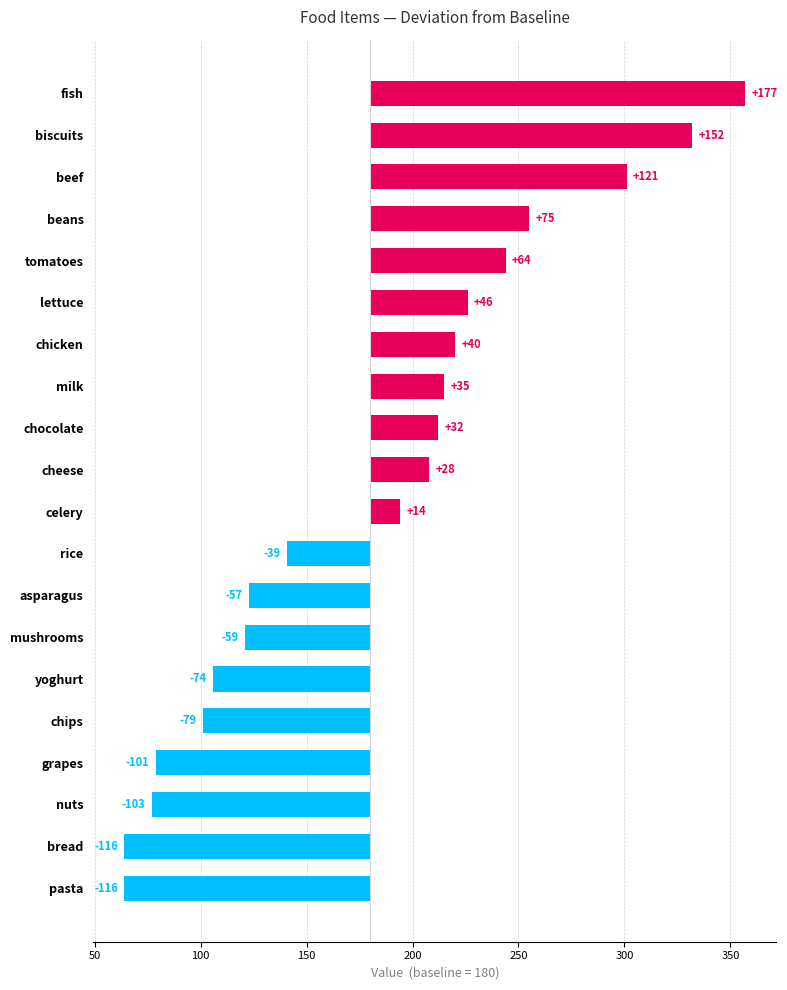

Count the number of categories in the chart.

20